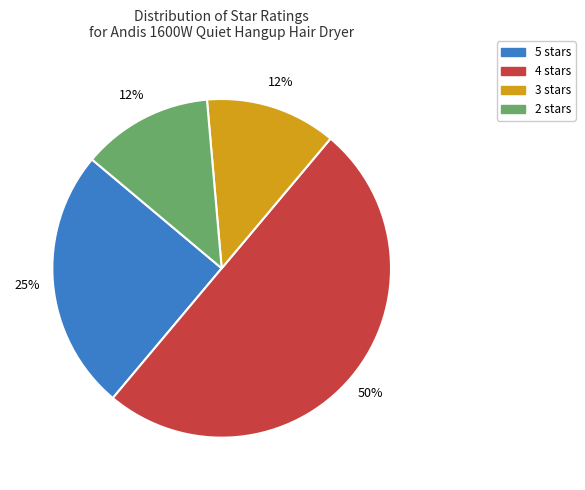

Combined, do 2 stars and 5 stars account for over 50%?

No